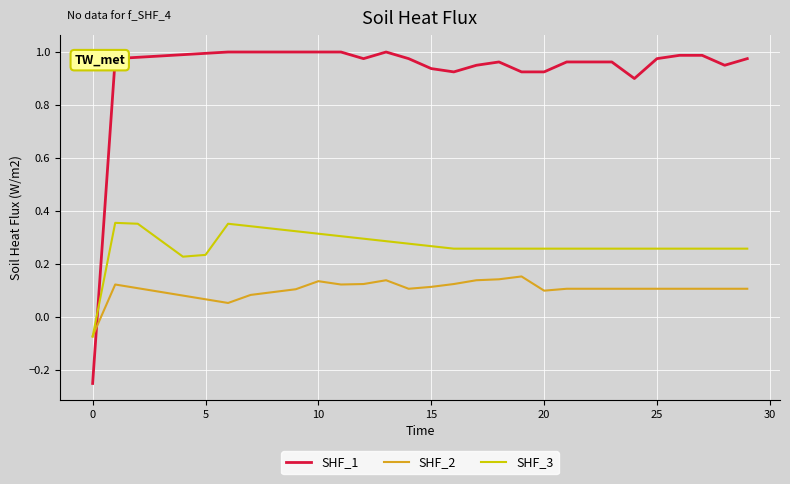

Which series has the largest range (max minus min)?

SHF_1